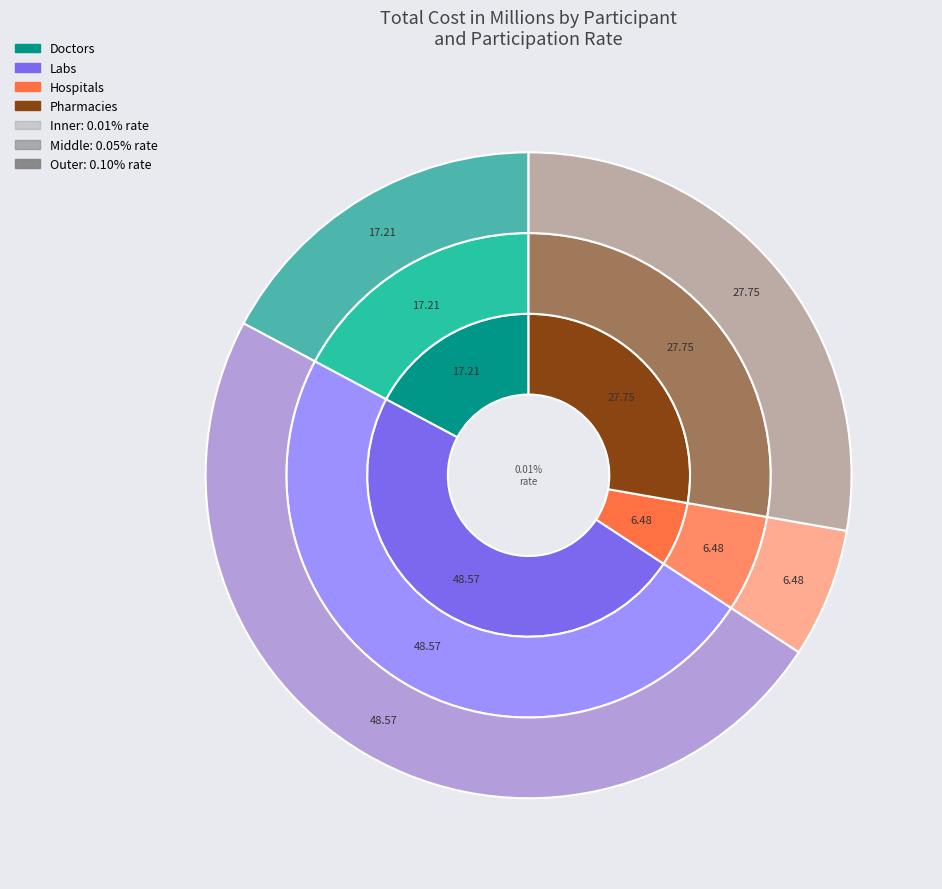

Does Labs represent more than half of the total?

No